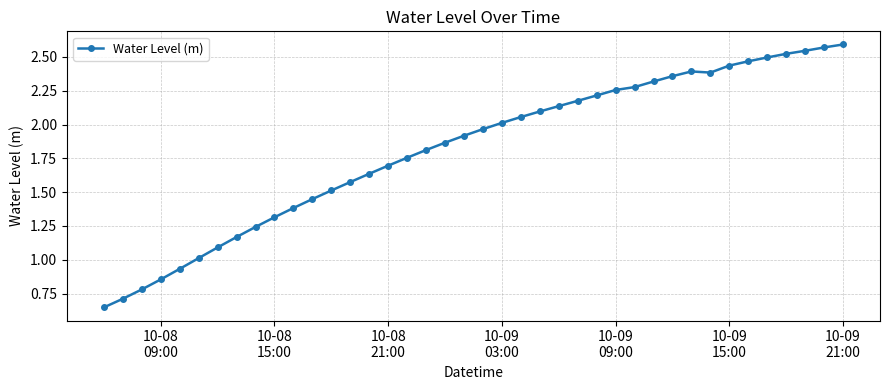

What is the value of the 10th point from the left?

1.3